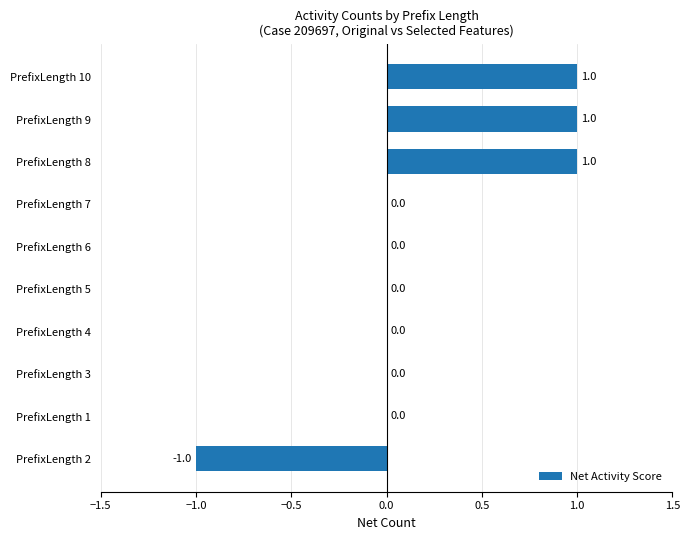

The value at PrefixLength 9 is 0. True or false?

False